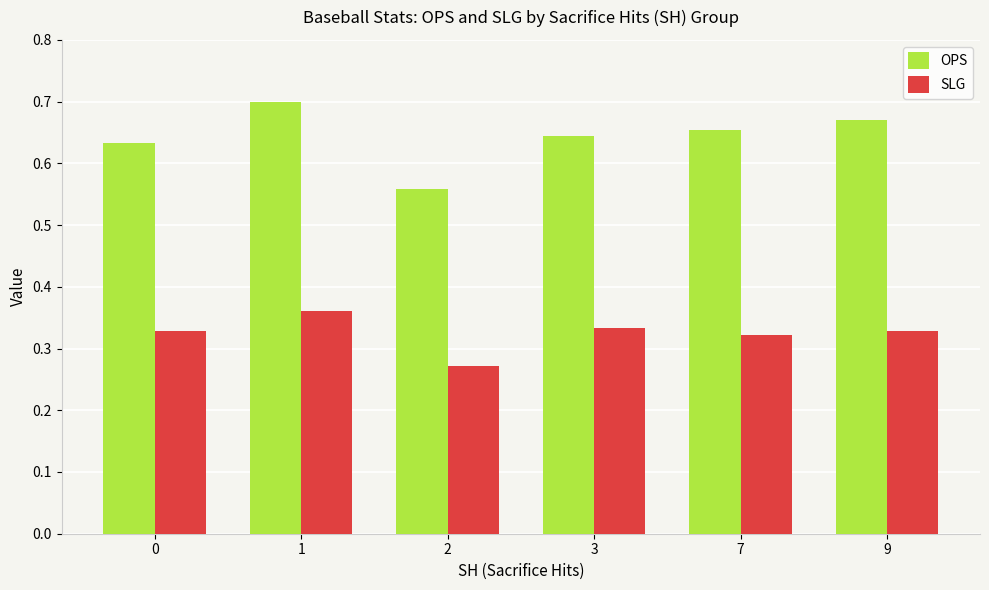

At 1, list the series in order from smallest to largest.

SLG, OPS